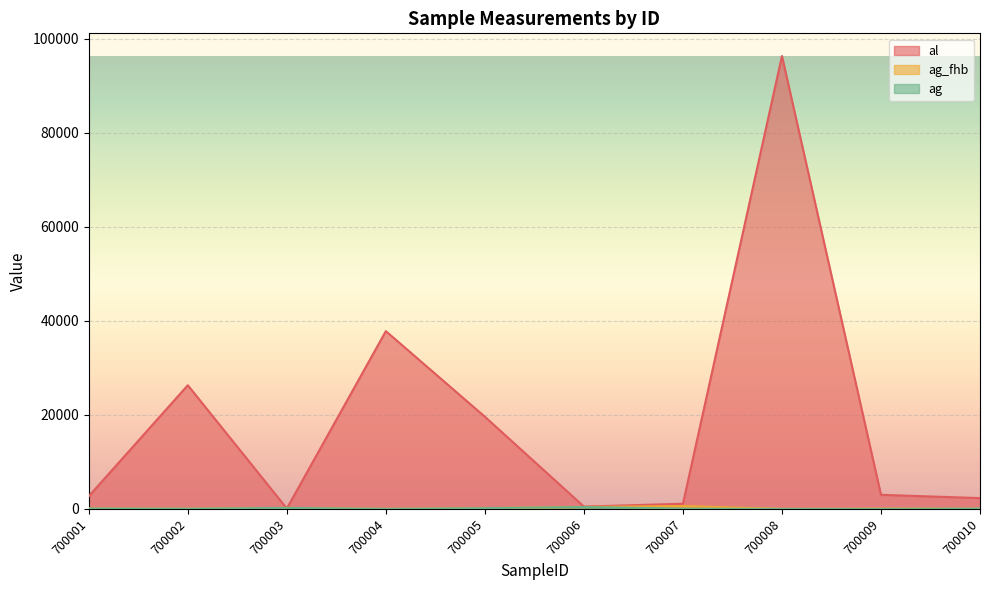

True or false: al and ag intersect in this chart.

True